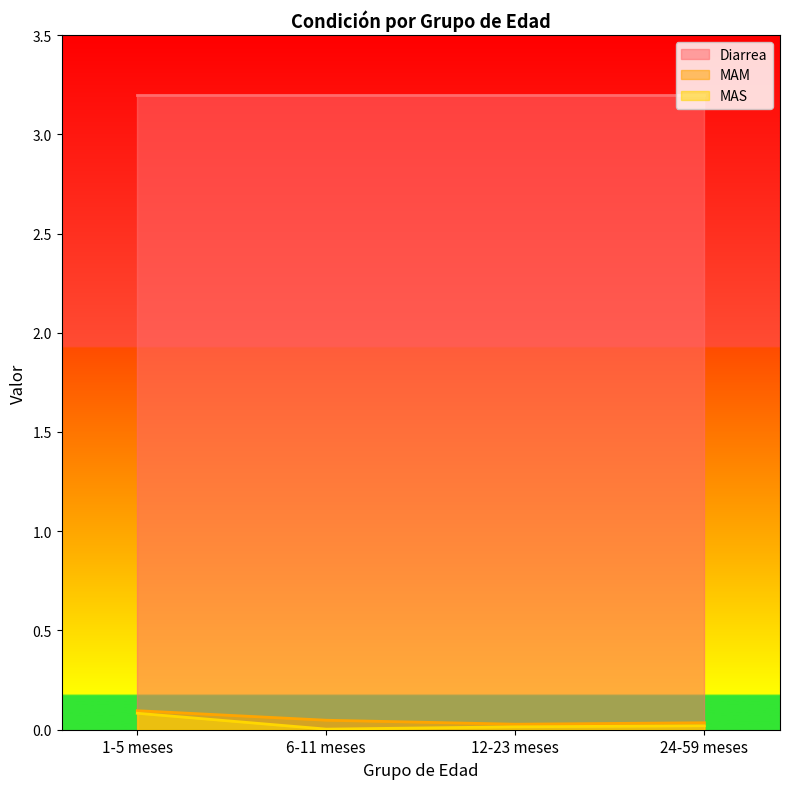

Which series has the largest range (max minus min)?

MAS